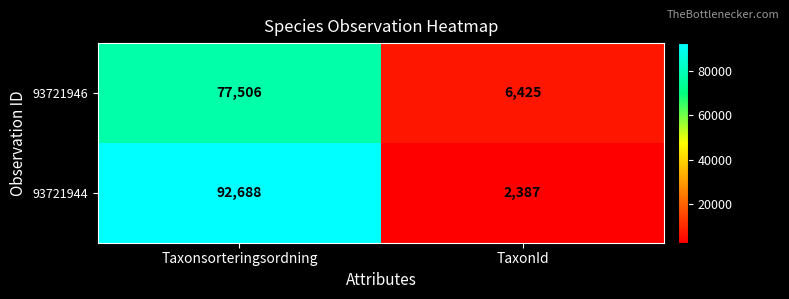

What is the sum of all 93721944 values?

95075